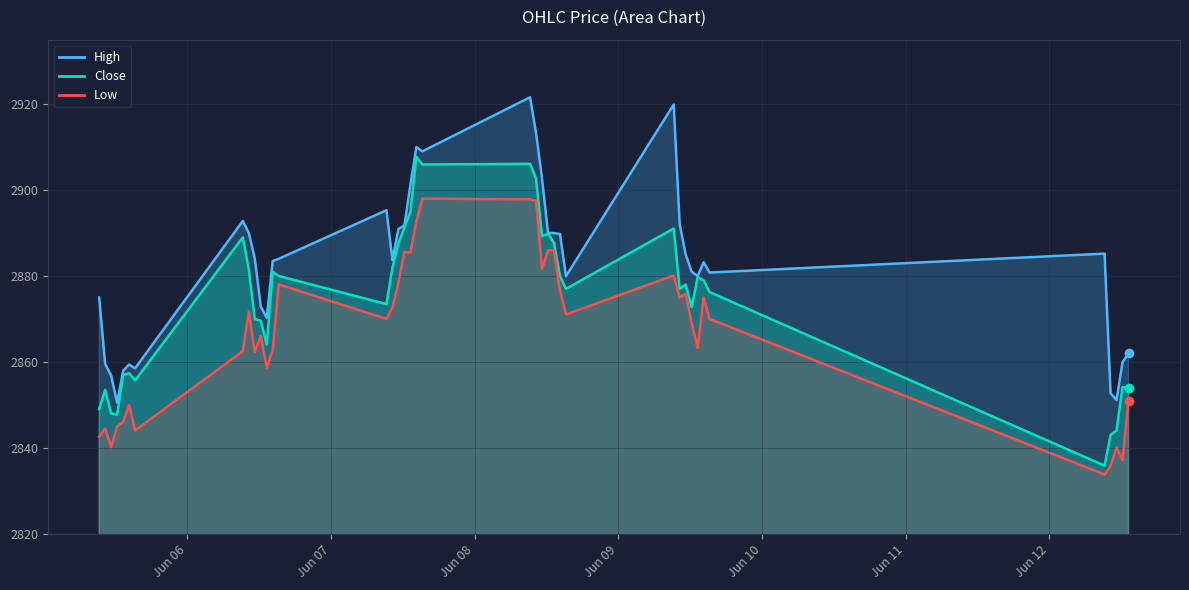

What is the difference between the maximum and minimum values in the High series?

71.1